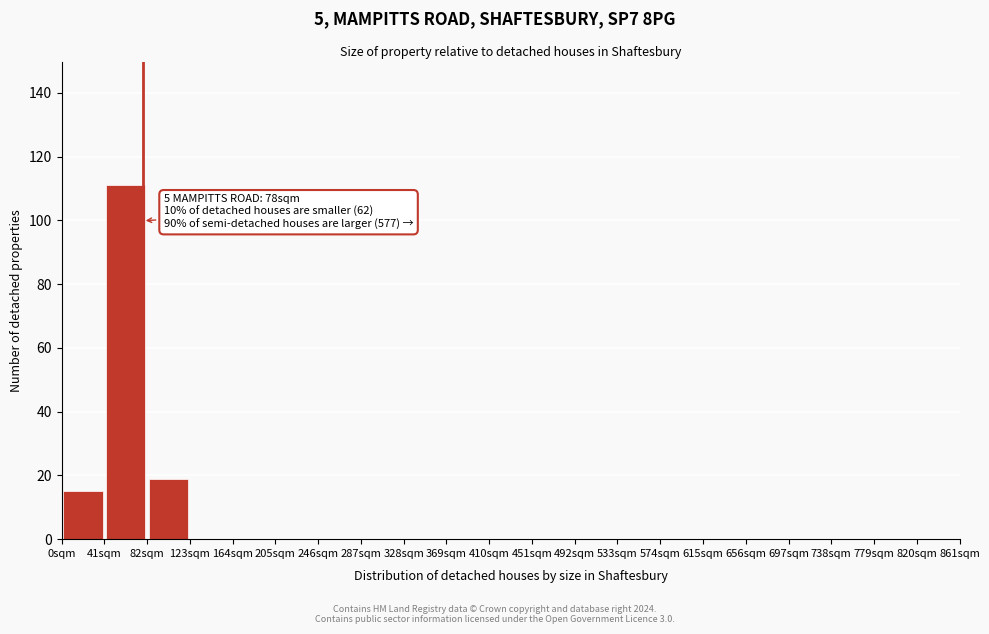

Which range on the x-axis has the tallest bar?

41 to 82